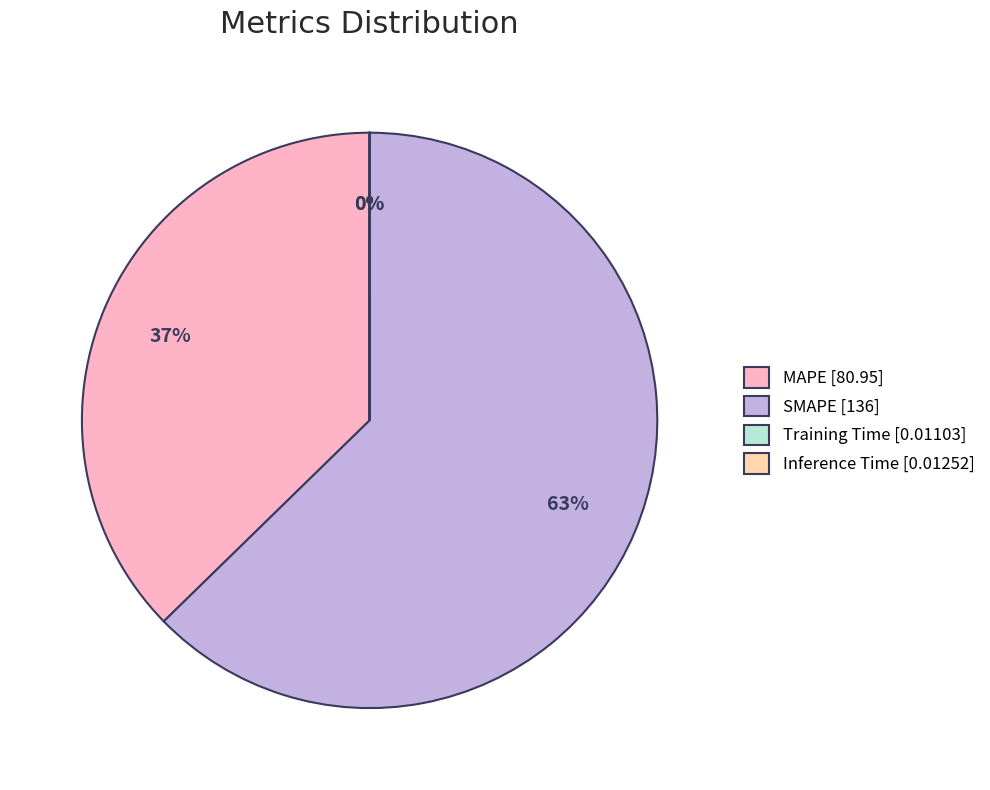

To the nearest percent, what portion does SMAPE represent?

63%